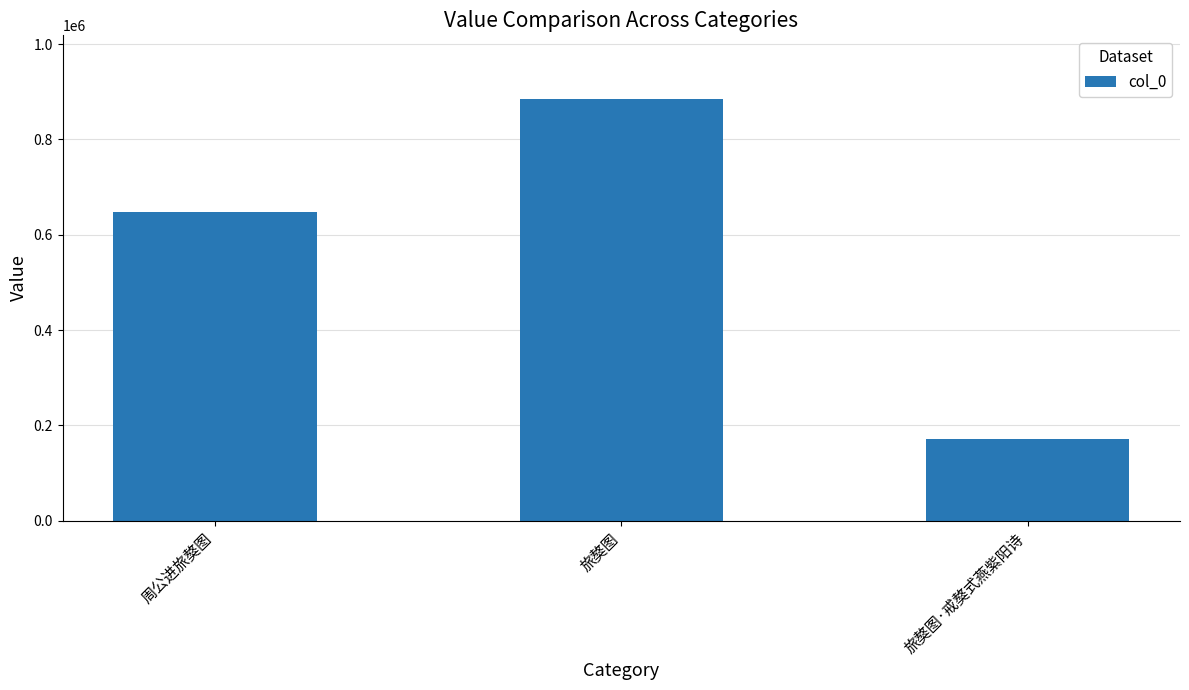

What is the sum of the values at 周公进旅獒图 and 旅獒图?

1533192